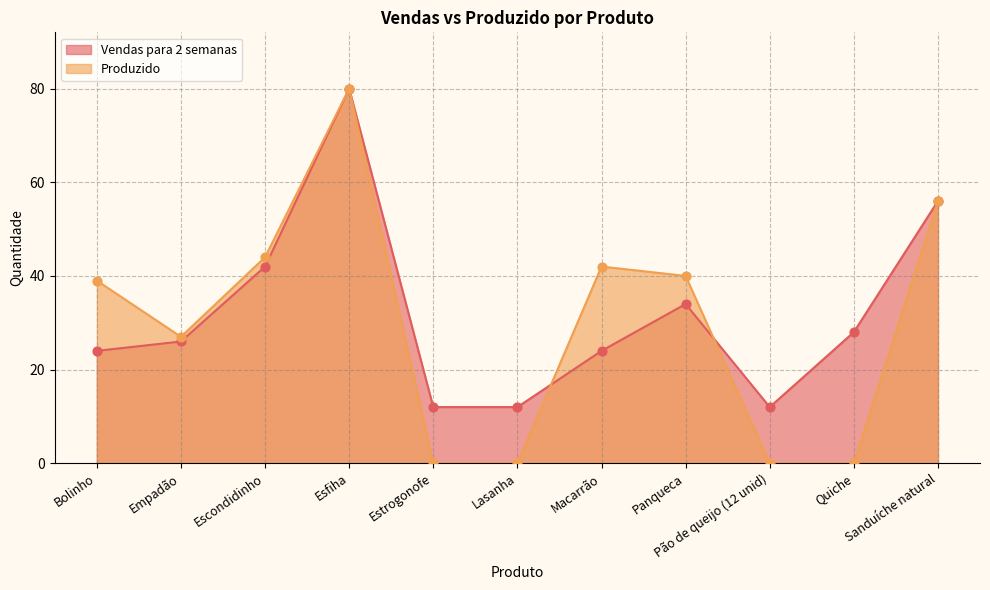

Which series has the largest total across all categories?

Vendas para 2 semanas